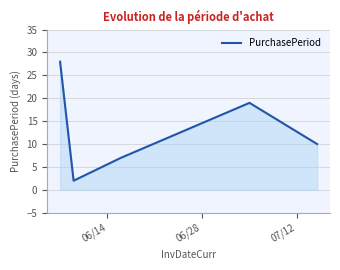

What is the difference between the second highest and second lowest values?

12